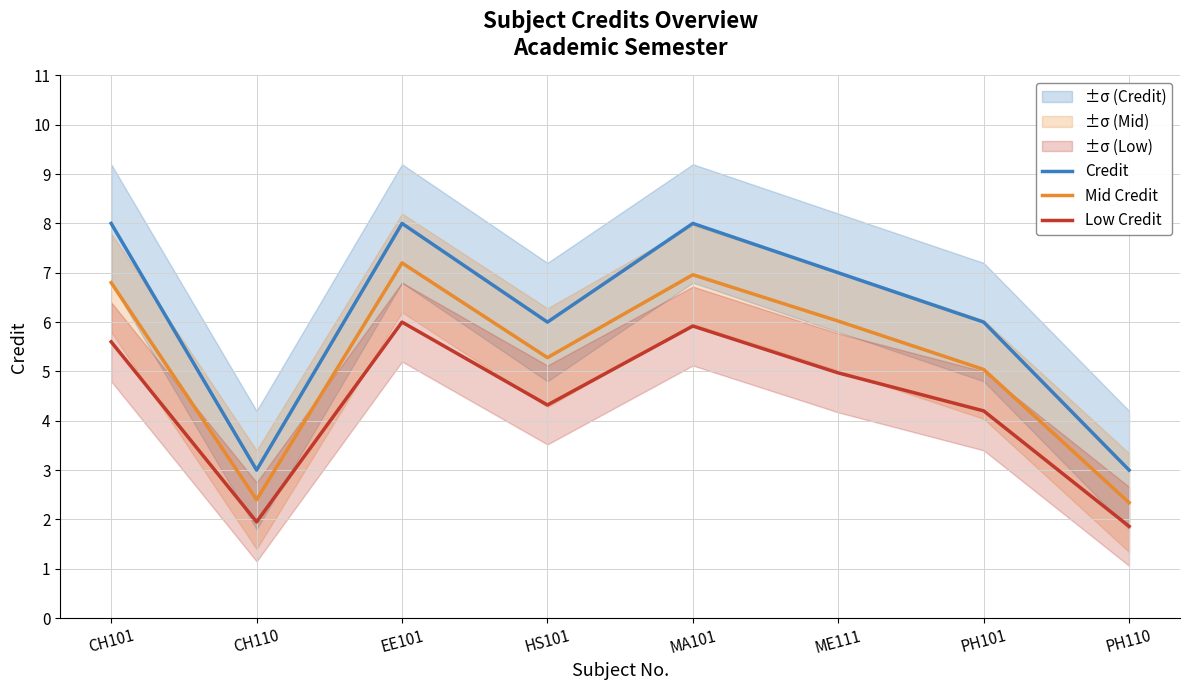

What is the total value across all series at HS101?

15.6